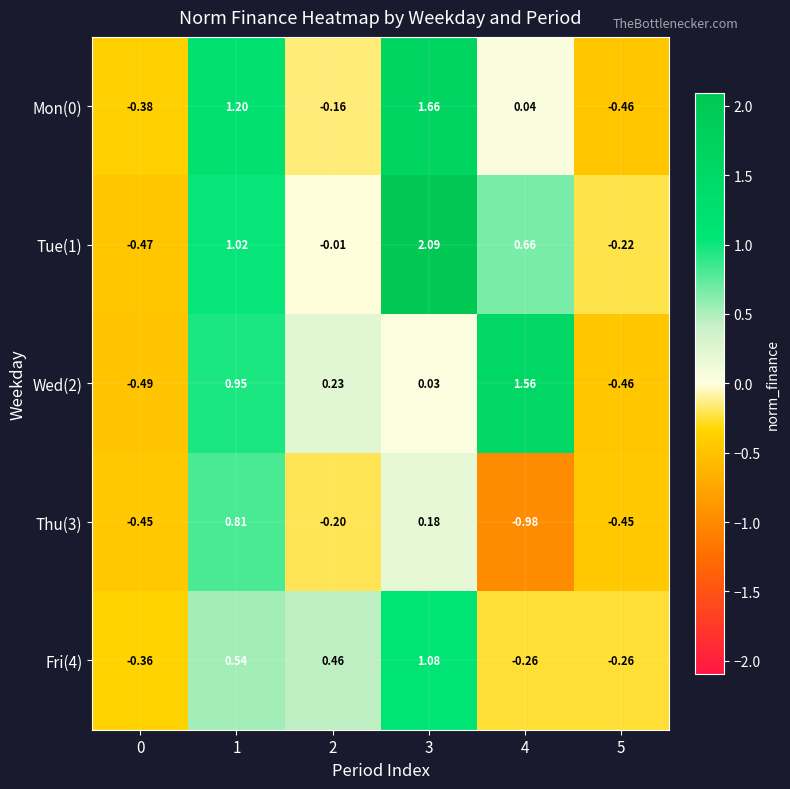

Is the value of Wed(2) at 2 greater than the value of Mon(0) at 1?

No